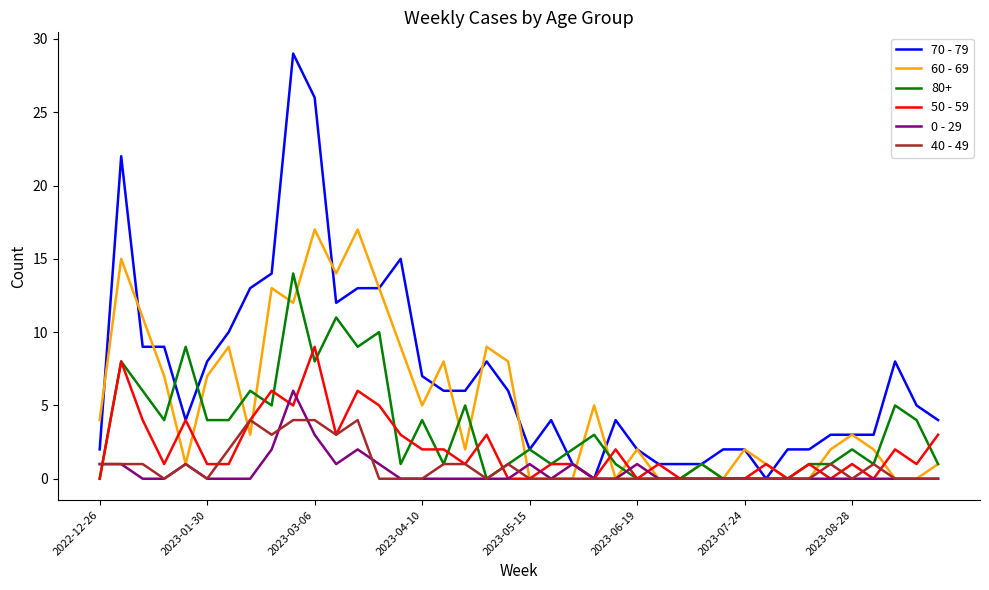

At how many categories does at least one series exceed 27?

1